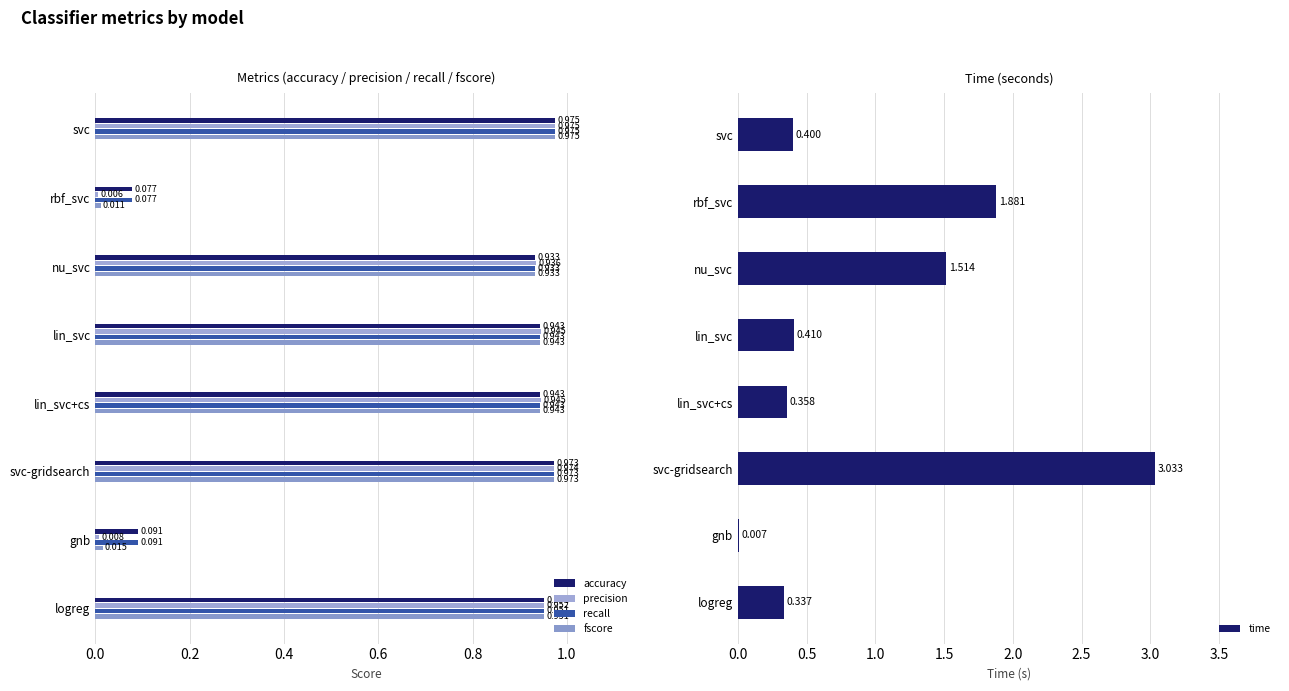

Where is time nearest to the value 1?

nu_svc